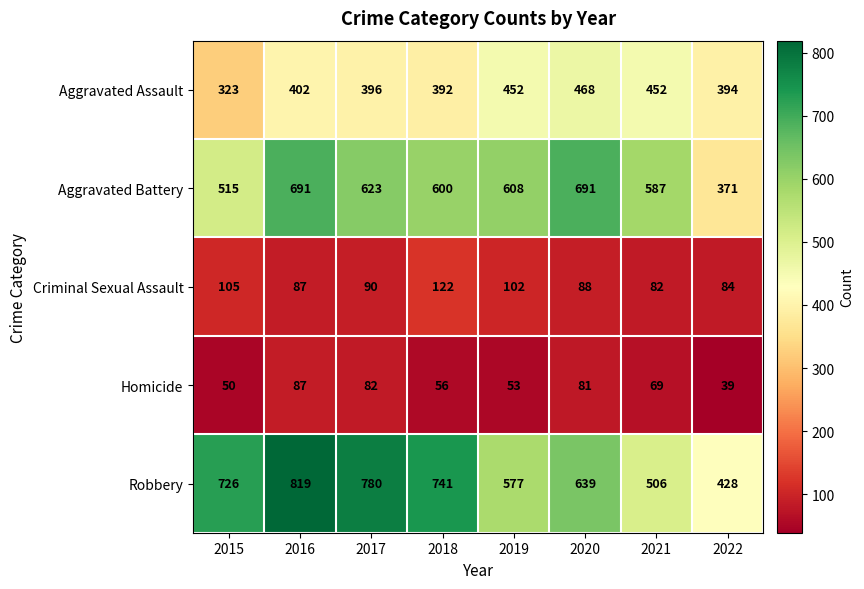

At which label does Homicide first exceed 69?

2016